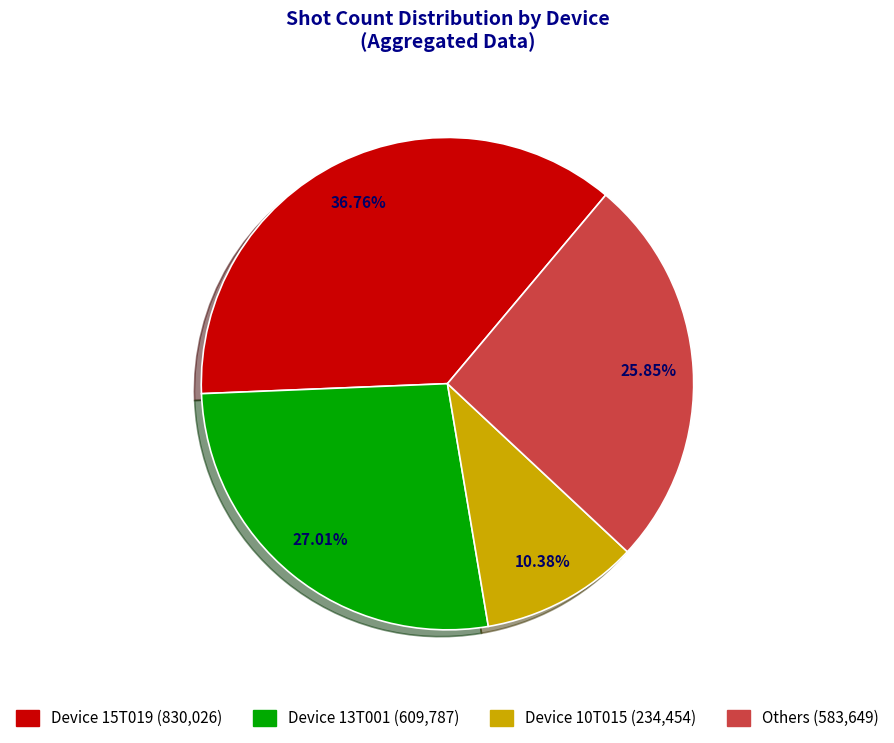

Count the number of slices in the pie.

4